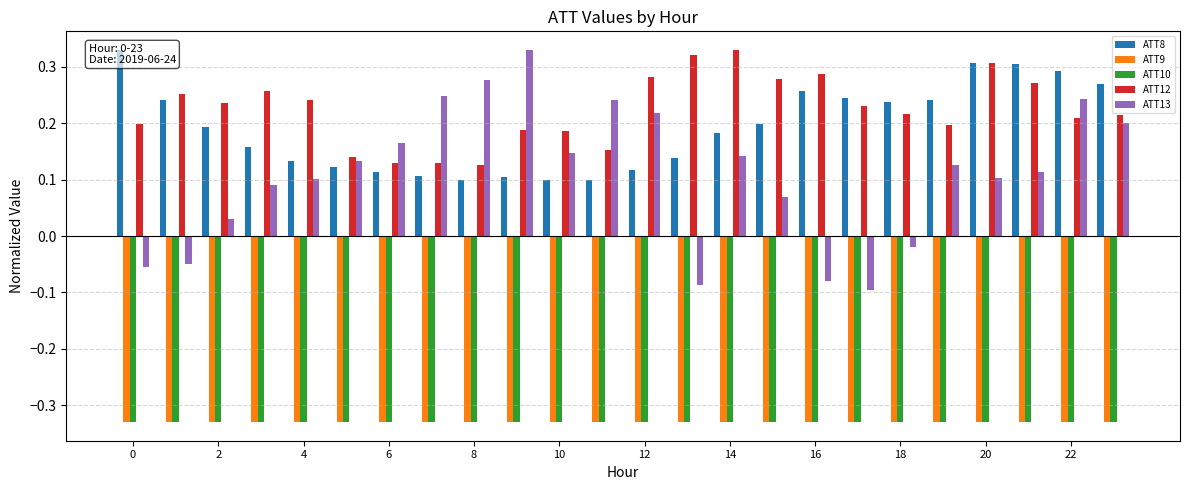

What are all the series names shown in the legend?

ATT8, ATT9, ATT10, ATT12, ATT13